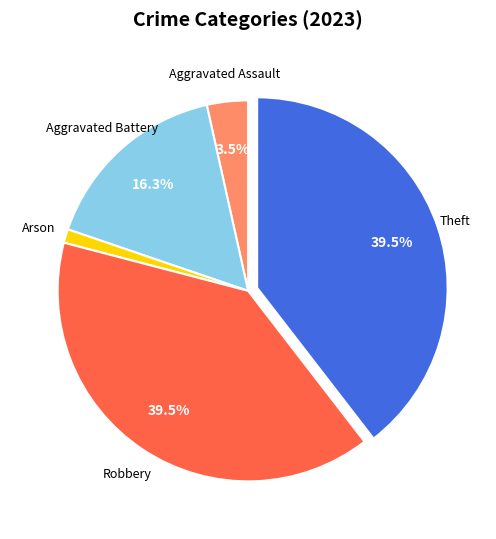

Is there any slice that represents more than half of the pie?

No